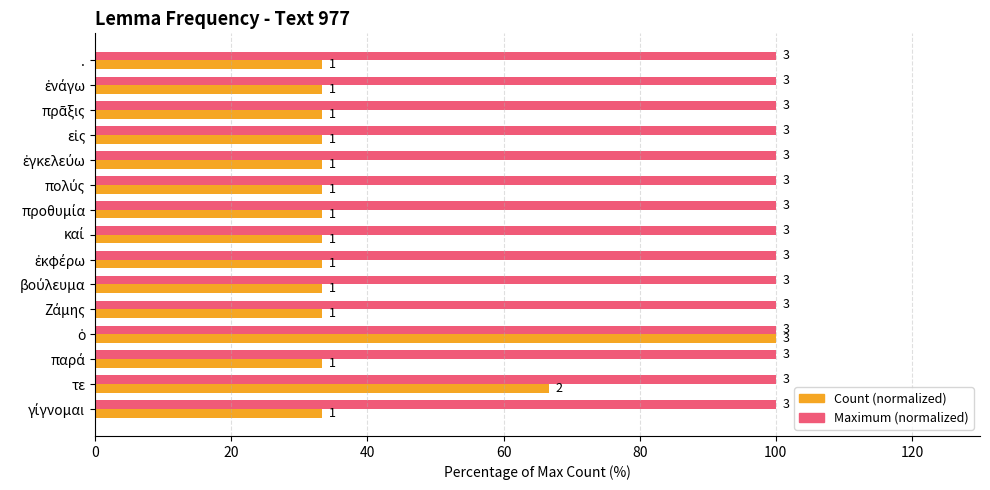

What are all the series names shown in the legend?

Count (normalized), Maximum (normalized)